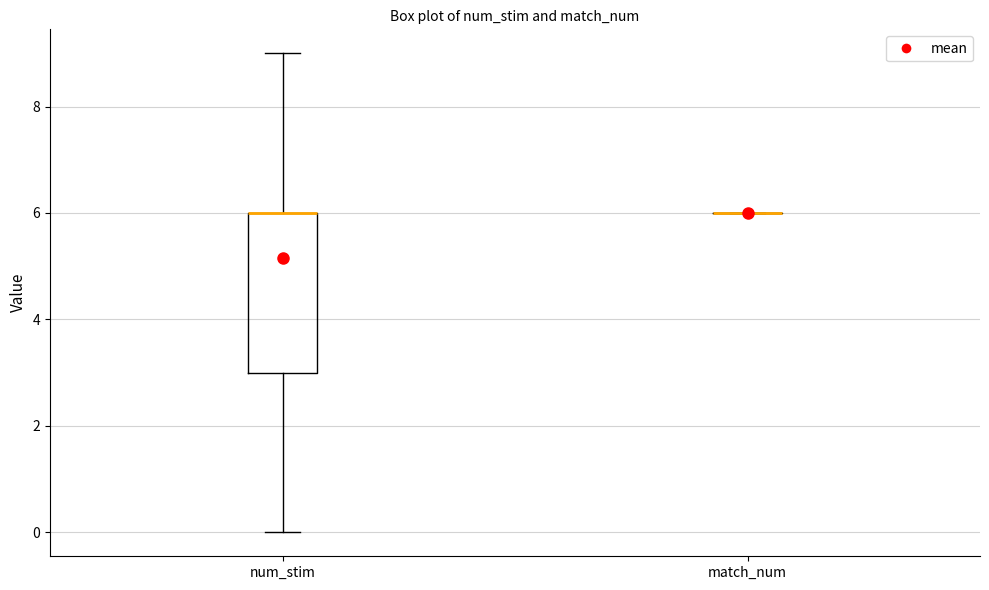

Reading left to right, transcribe this box plot: for each box, give where its median line is, the range the box spans, and where its two whiskers end, as read against the y-axis. The values are not printed on the chart, so give them approximately, as read against the axis.

num_stim: median 6 (drawn on the box's upper edge), box 3 to 6, whiskers 0 to 9
match_num: box collapsed to a line at 6, whiskers 6 to 6